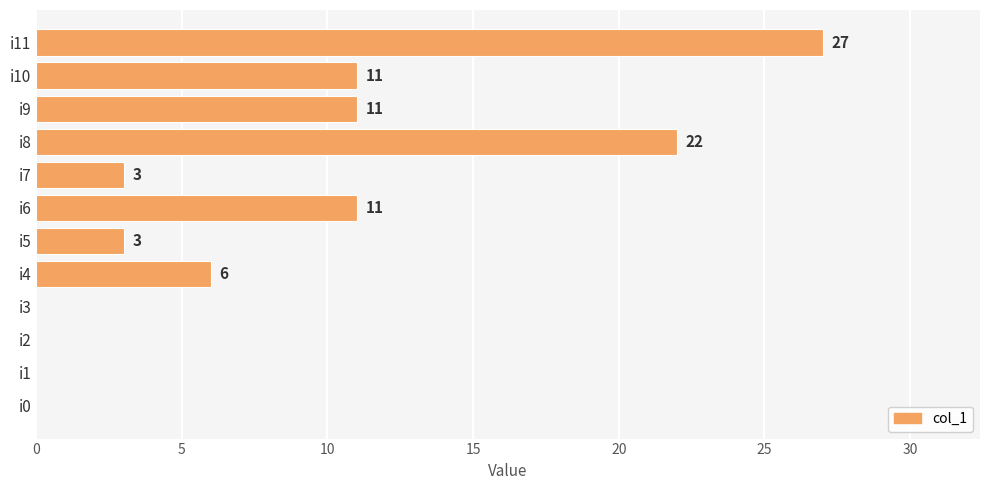

The chart shows a value of 11 at i10. True or false?

True